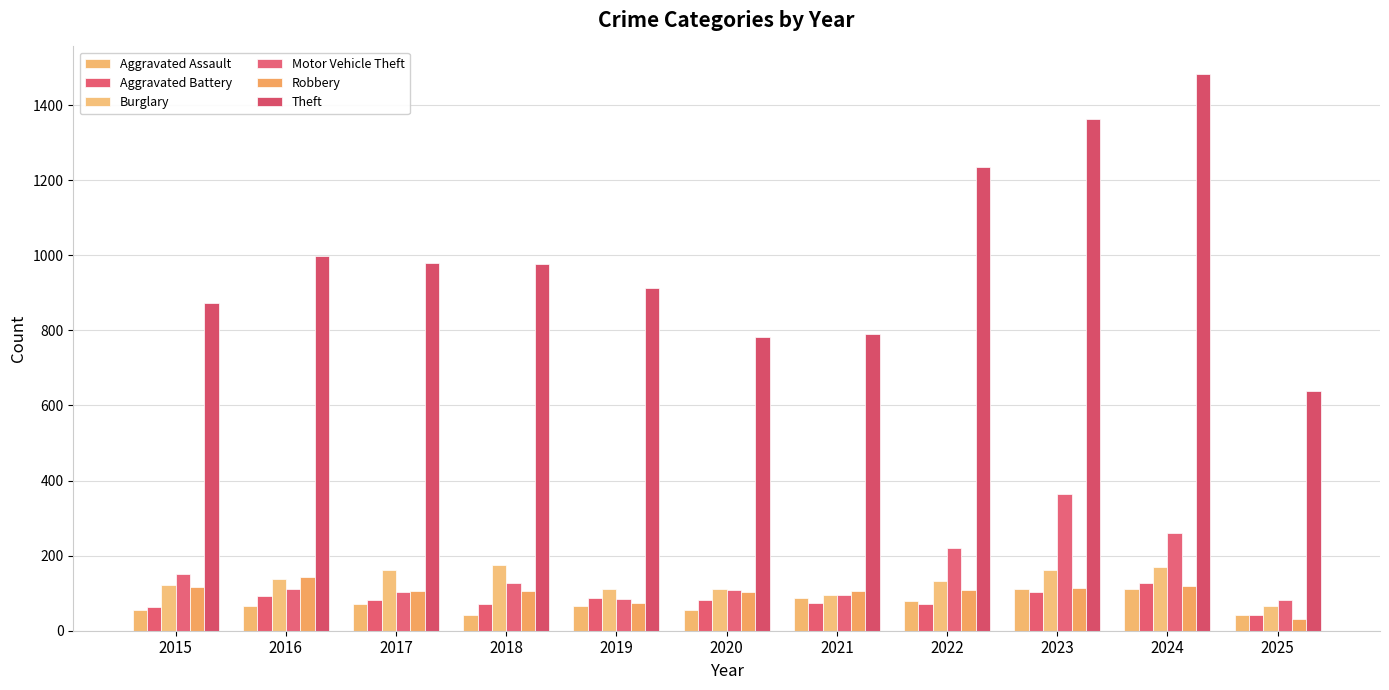

Which series has the largest range (max minus min)?

Theft